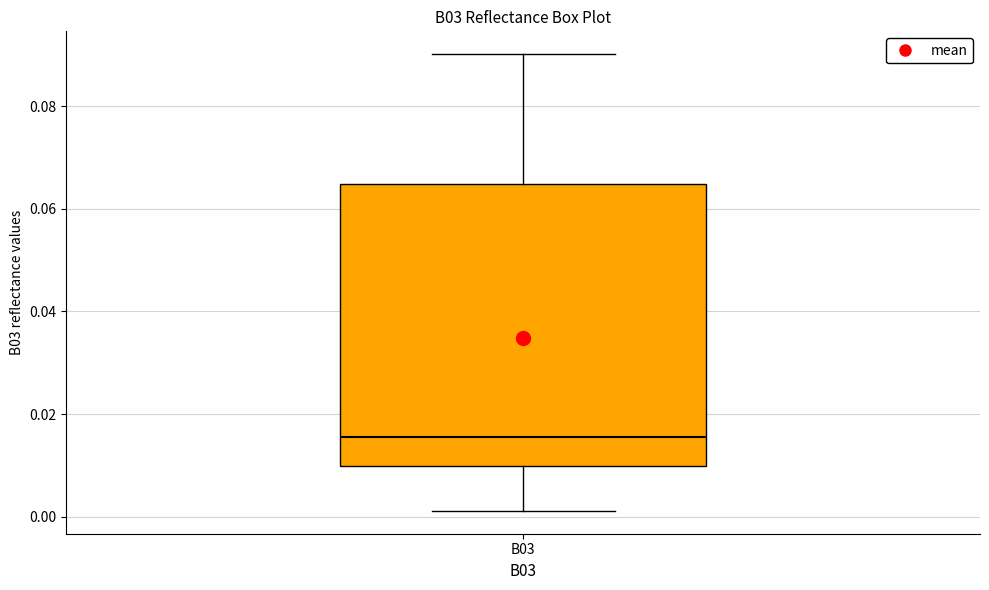

Where does the median line of the box for B03 sit on the y-axis? The values are not printed on the chart, so give them approximately, as read against the axis.

0.016